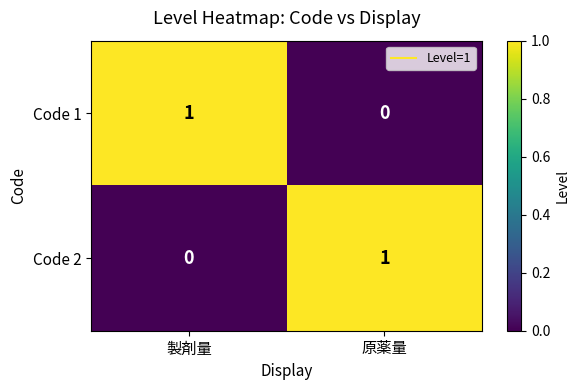

At how many categories does at least one series exceed 0?

2